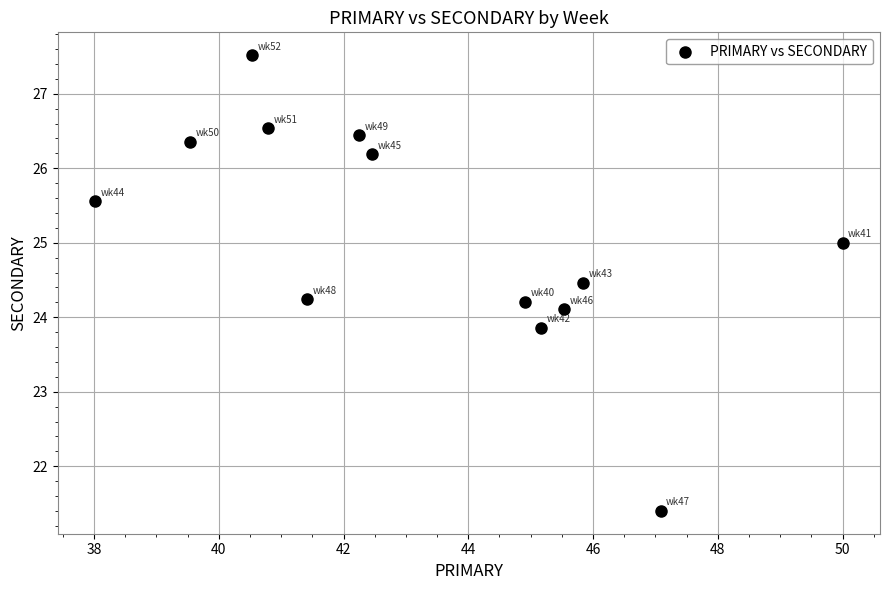

What is the range of Y values (max minus min)?

6.1